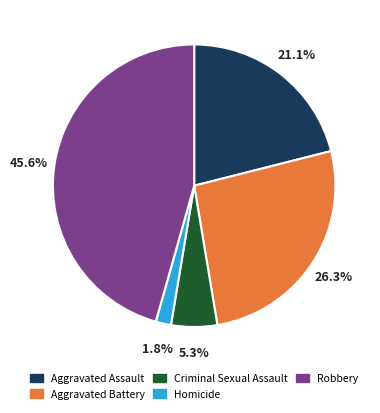

Which slice is the smallest?

Homicide